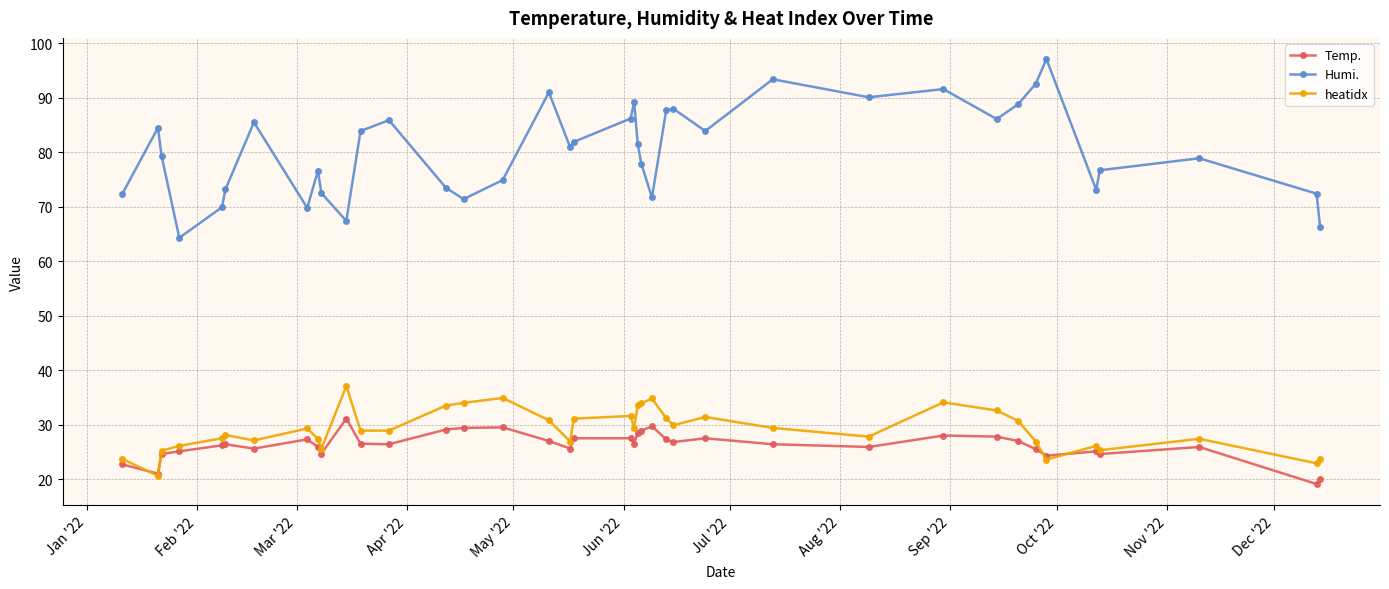

What are all the series names shown in the legend?

Temp., Humi., heatidx